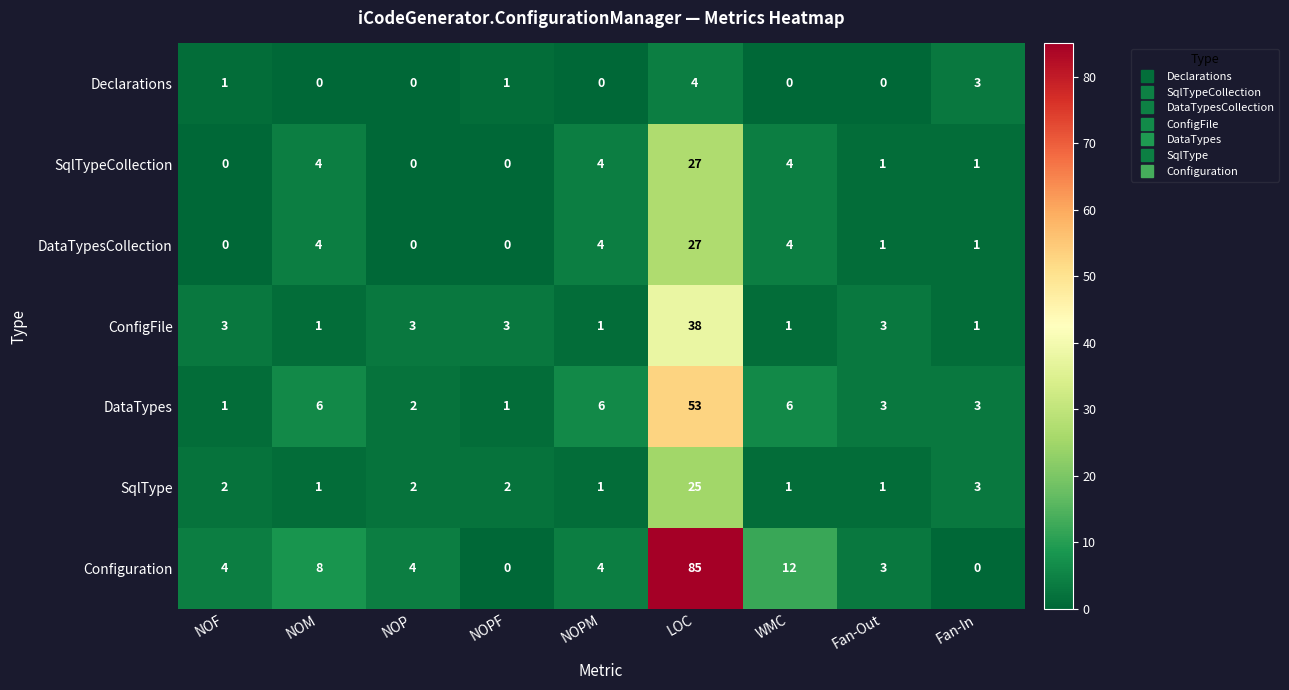

The value of Configuration at Fan-Out is 2. True or false?

False